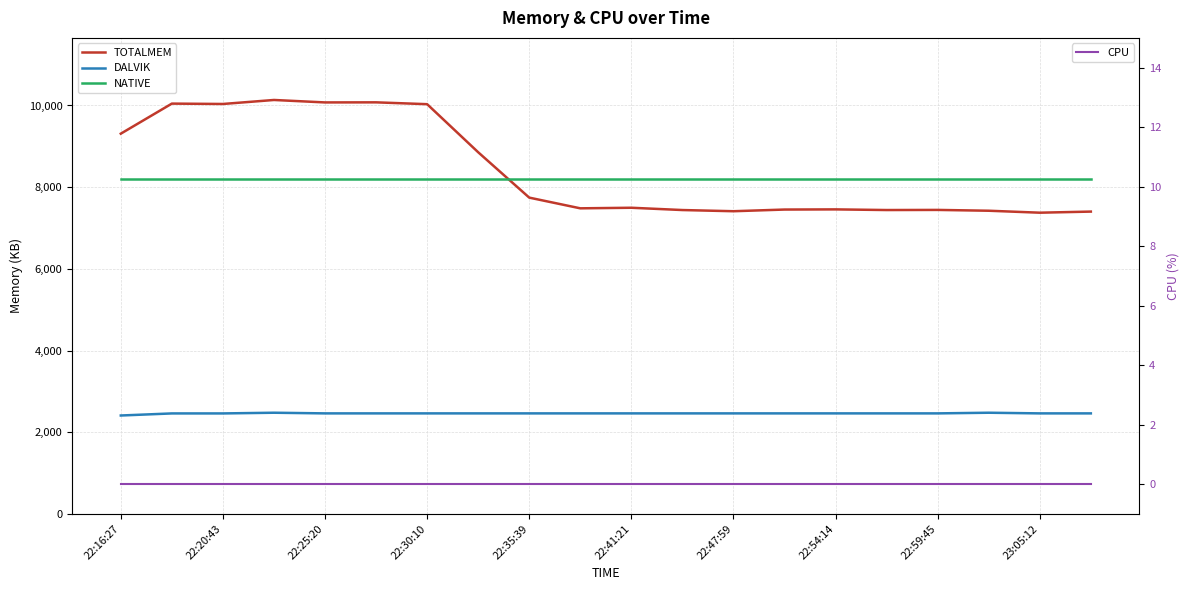

The value of NATIVE at 22:54:14 is 13905. True or false?

False